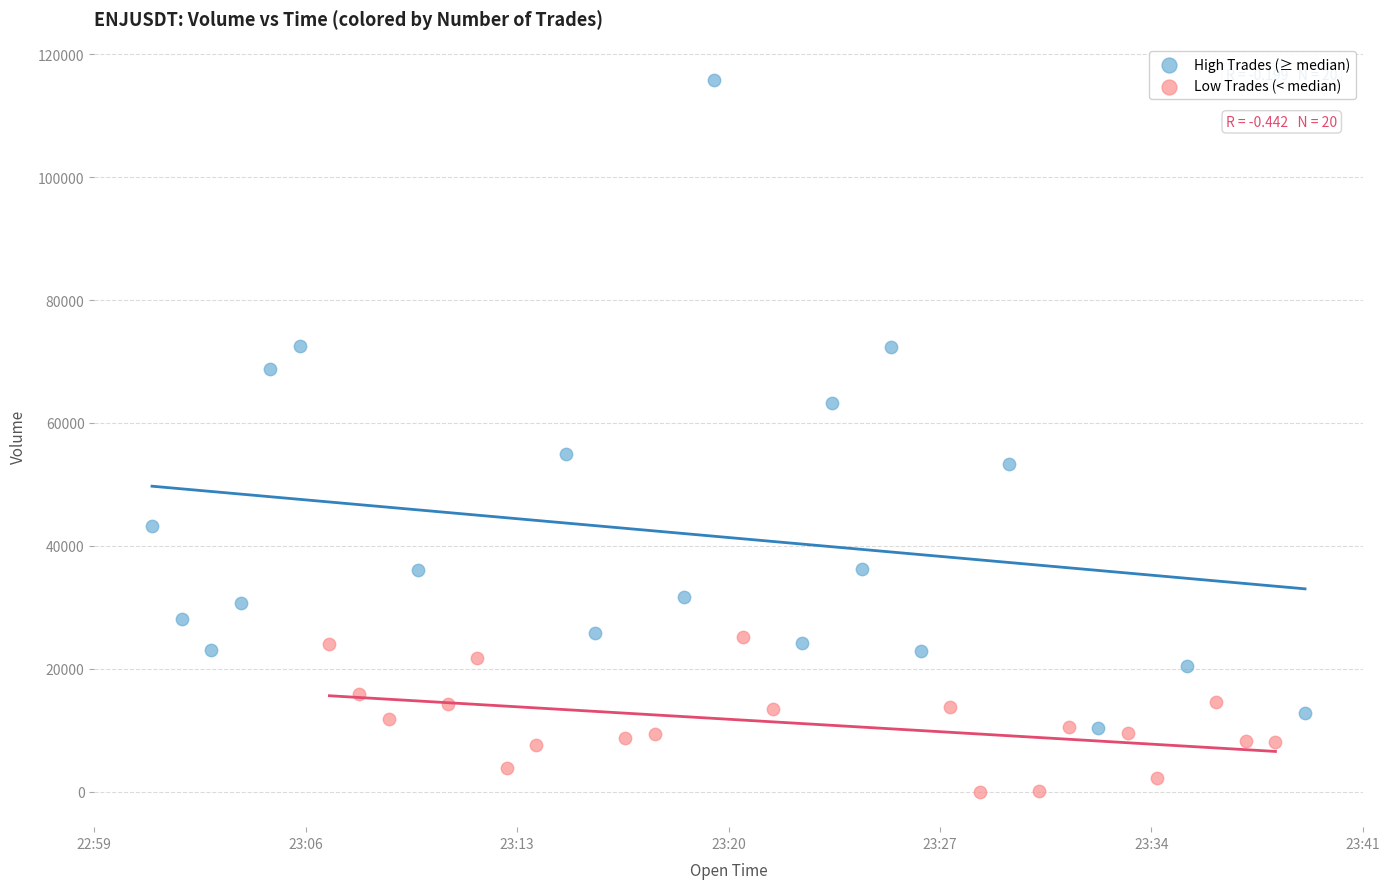

Which series reaches the maximum Y coordinate?

High Trades (≥ median)